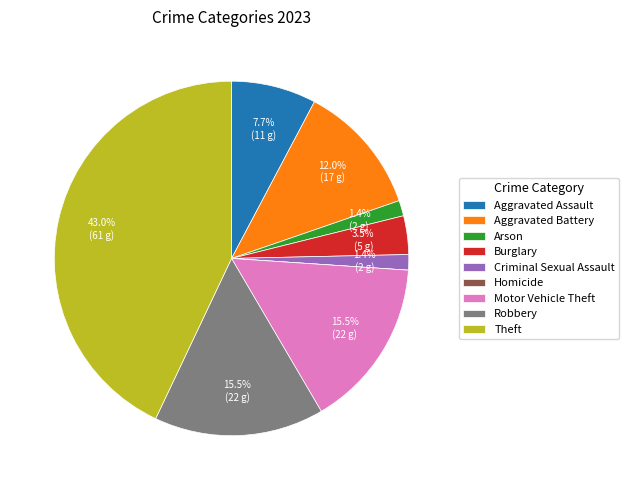

Between Burglary and Aggravated Battery, which is larger?

Aggravated Battery